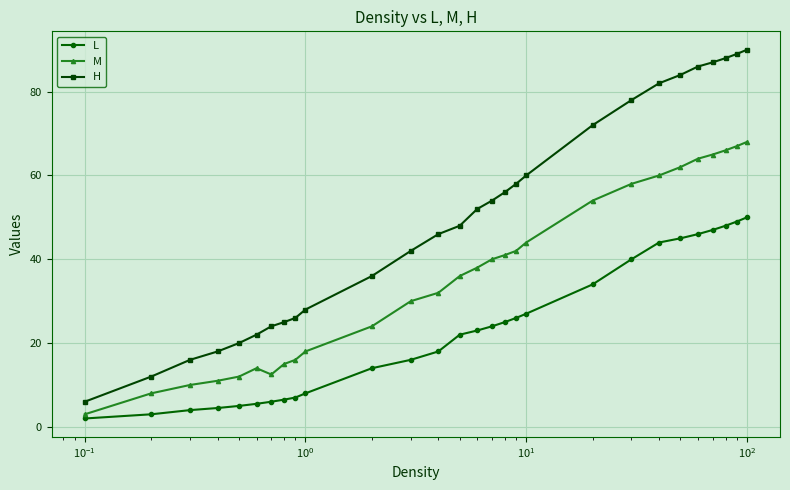

Which series has the largest total across all categories?

H